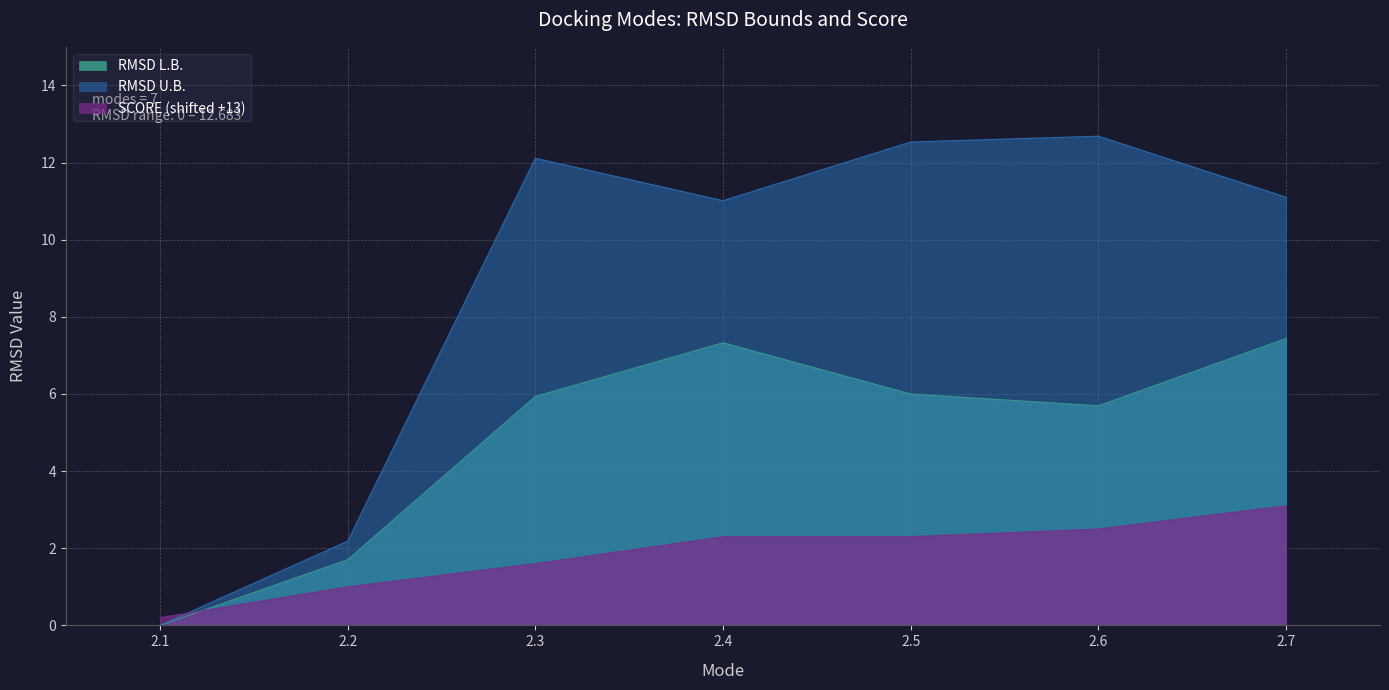

Rank the categories by RMSD U.B. value from highest to lowest.

2.6, 2.5, 2.3, 2.7, 2.4, 2.2, 2.1